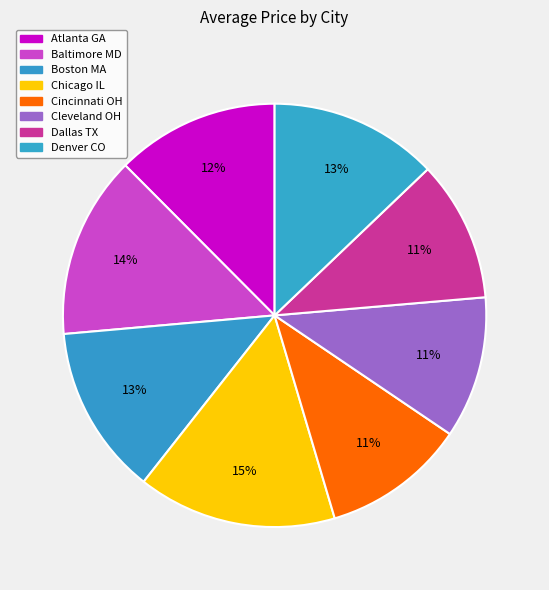

To the nearest percent, what percentage of the pie is Dallas TX?

11%